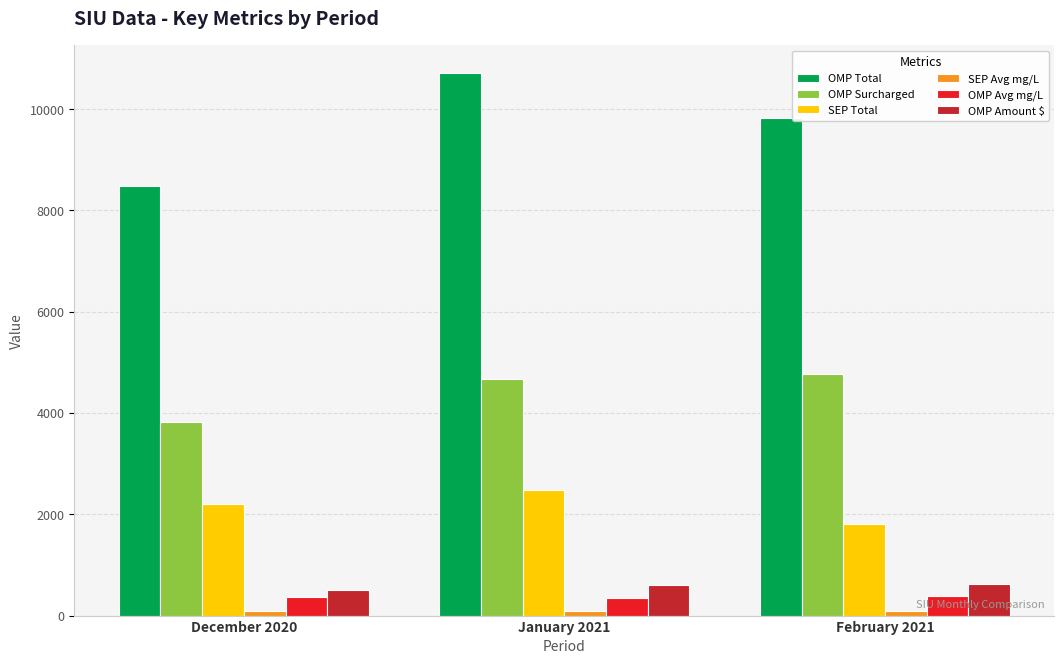

Is the value of OMP Amount $ at December 2020 greater than the value of OMP Surcharged at December 2020?

No